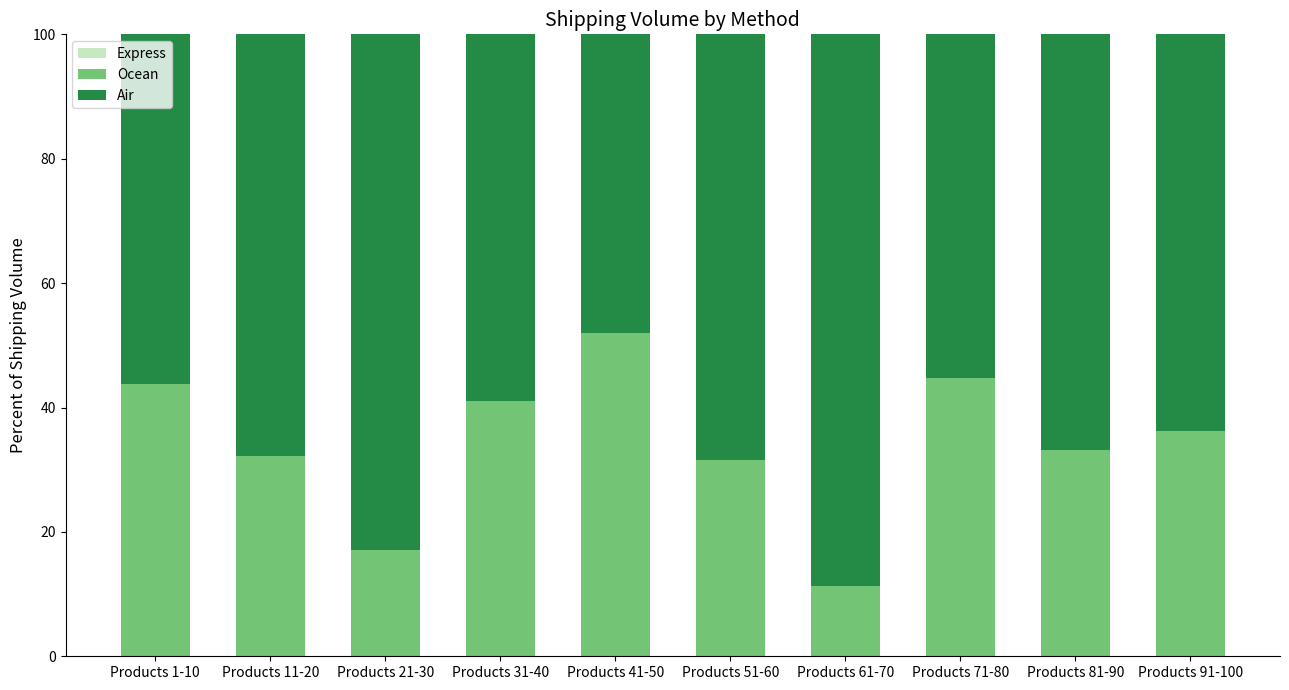

Where is Ocean nearest to the value 31?

Products 51-60